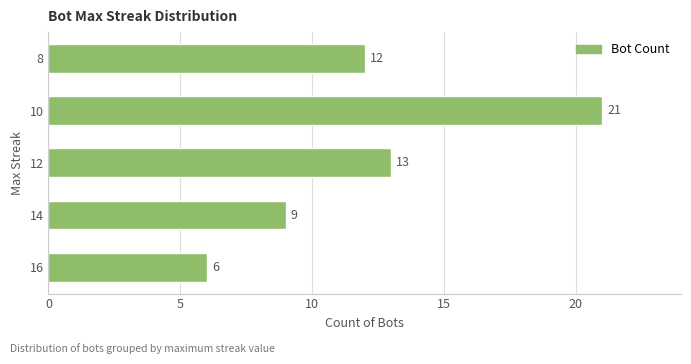

Count the number of categories in the chart.

5